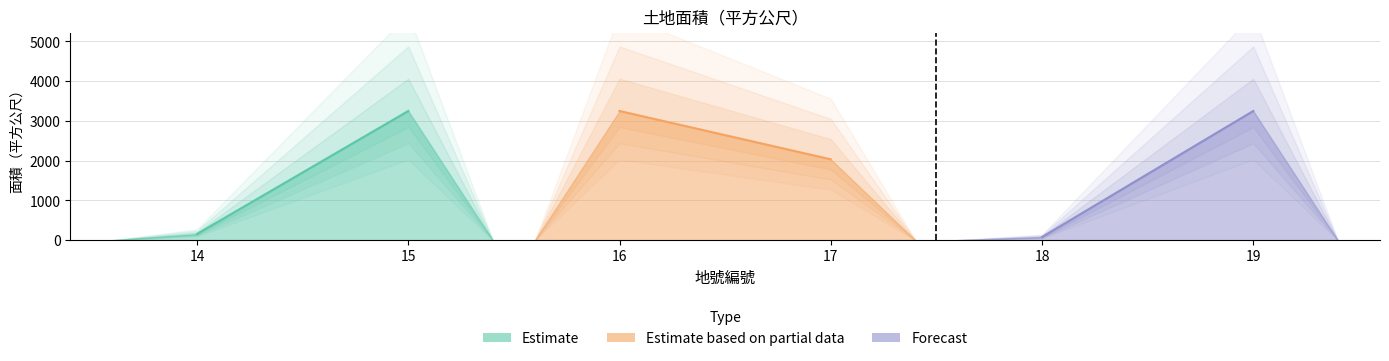

Rank the categories by value from highest to lowest.

15, 16, 19, 17, 14, 18